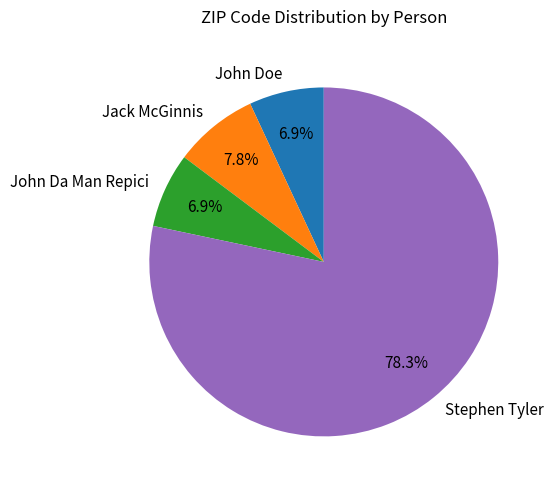

Count the number of slices in the pie.

4